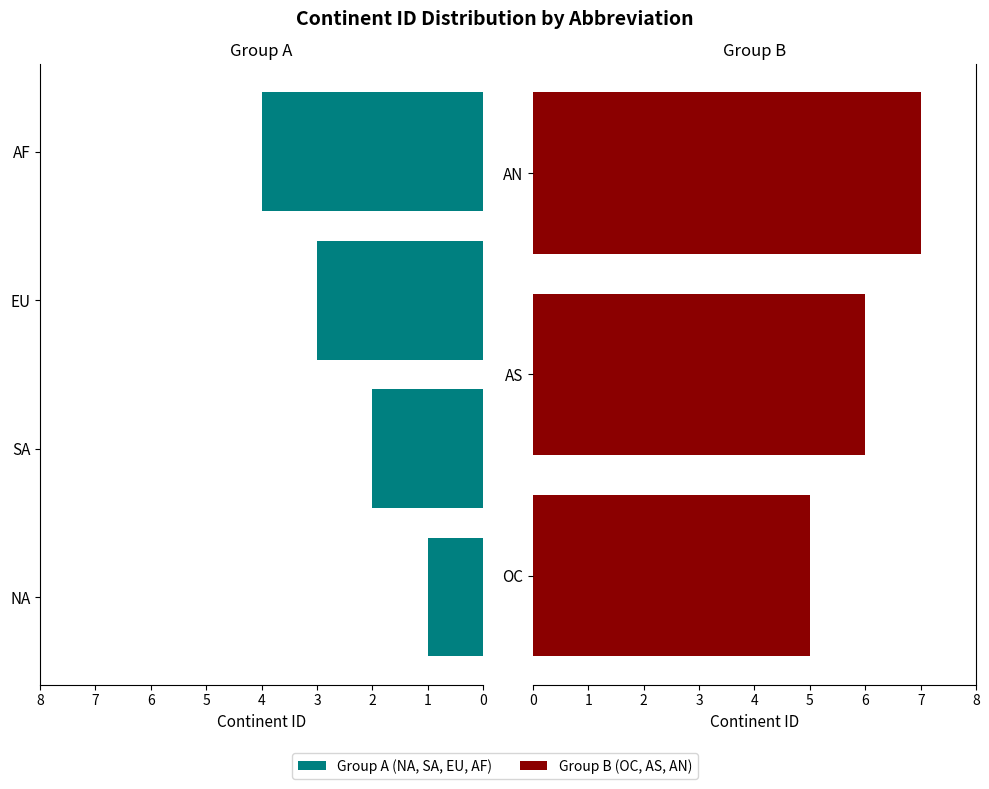

Rank the categories by value from lowest to highest.

NA, SA, EU, AF, OC, AS, AN